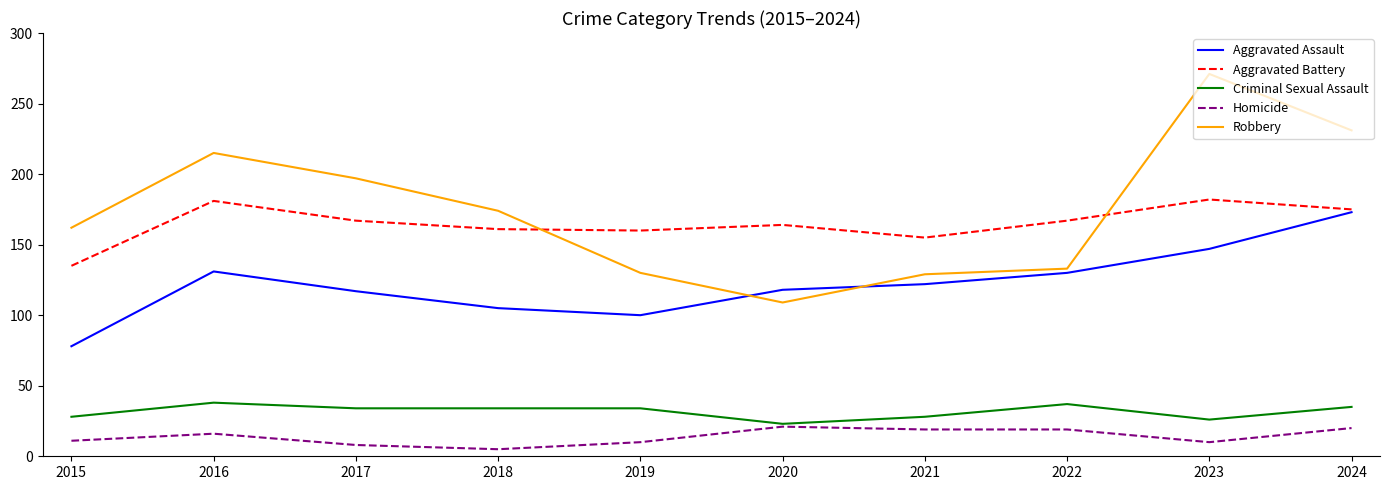

What is the average value of the Aggravated Battery series?

165